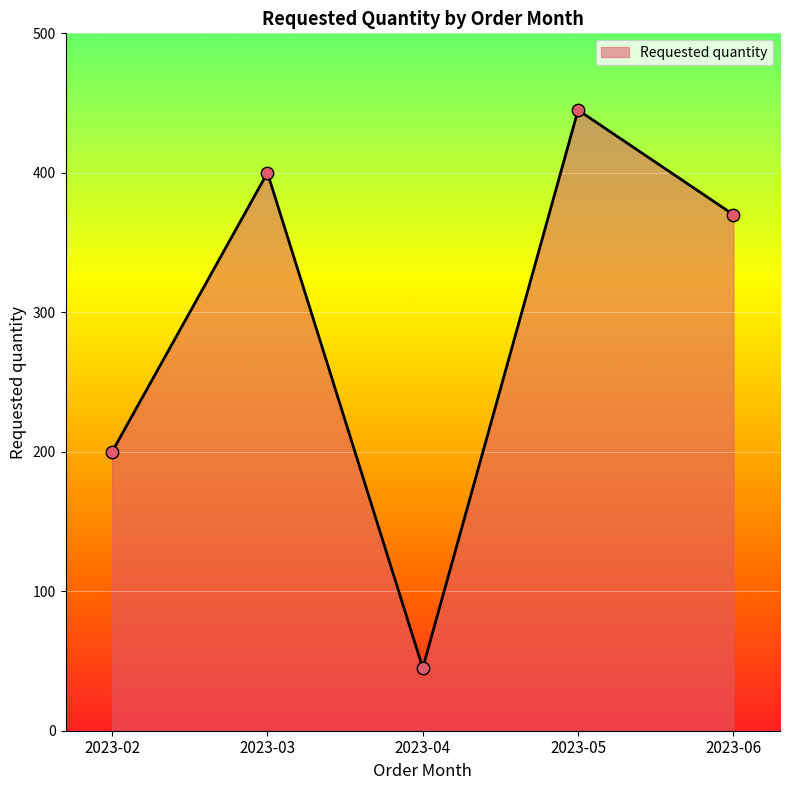

Between 2023-04 and 2023-02, which is larger?

2023-02